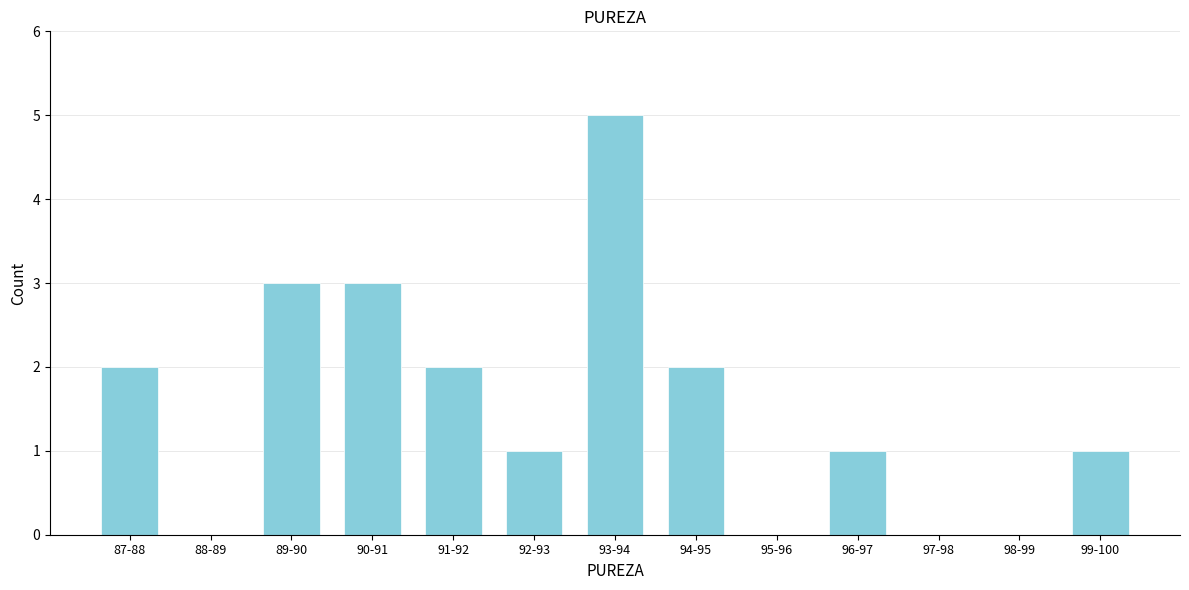

Reading left to right, extract all data points from this chart.

87-88=2	88-89=0	89-90=3	90-91=3	91-92=2	92-93=1	93-94=5	94-95=2	95-96=0	96-97=1	97-98=0	98-99=0	99-100=1